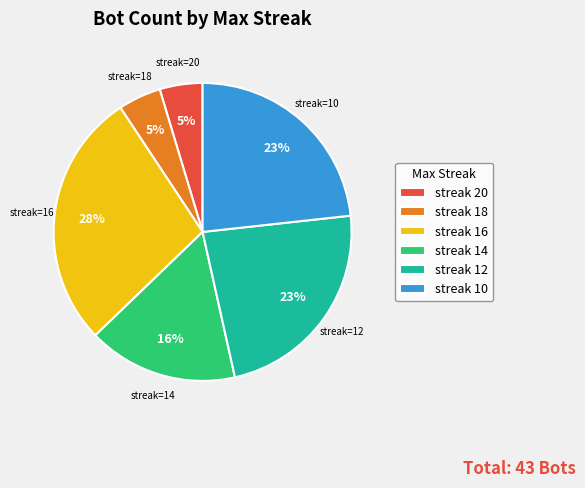

Which category has the biggest portion of the pie?

streak 16